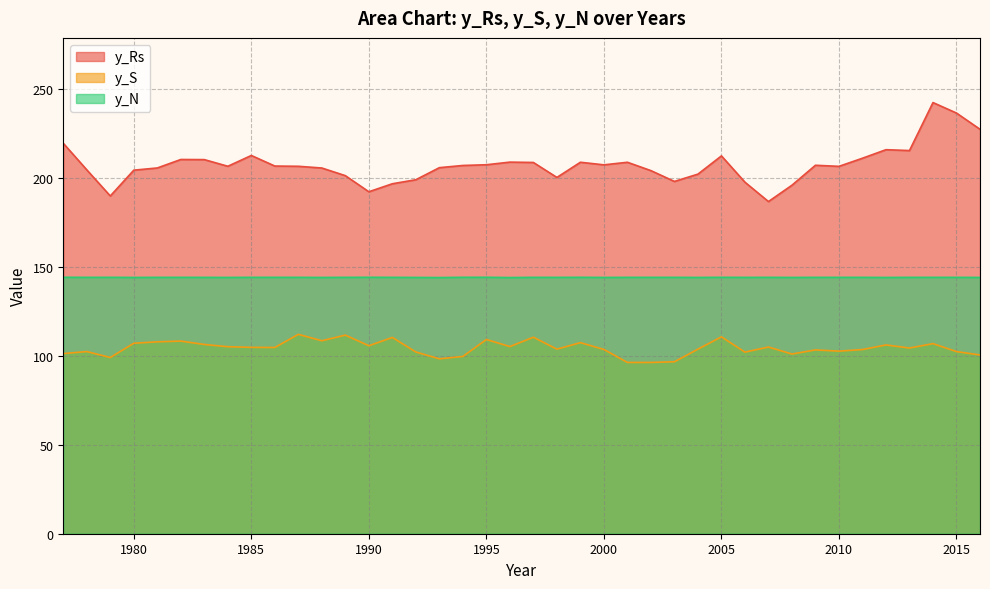

List the series in order of their overall mean, highest first.

y_Rs, y_N, y_S